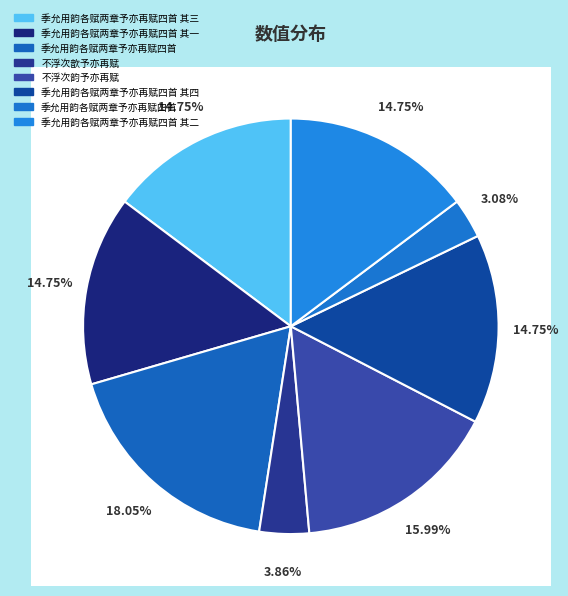

The 不浮次歆予亦再赋 slice represents 1% of the pie. True or false?

False